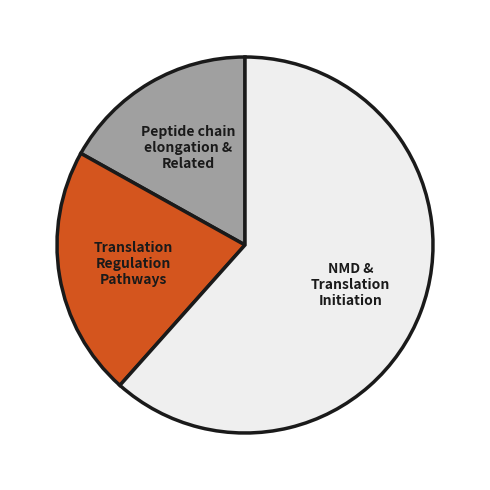

Is there any slice that represents more than half of the pie?

Yes